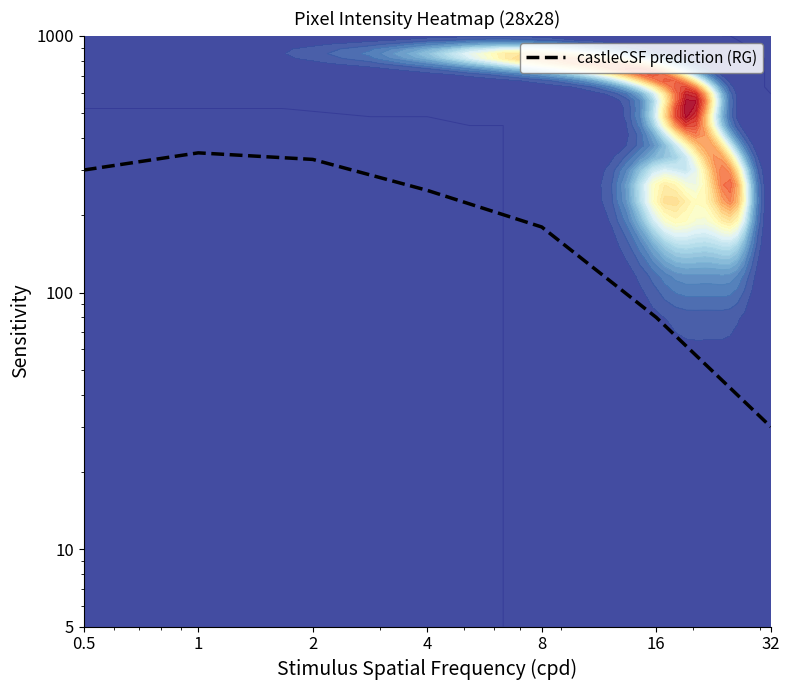

Is it true that the value at 2 is 152?

False